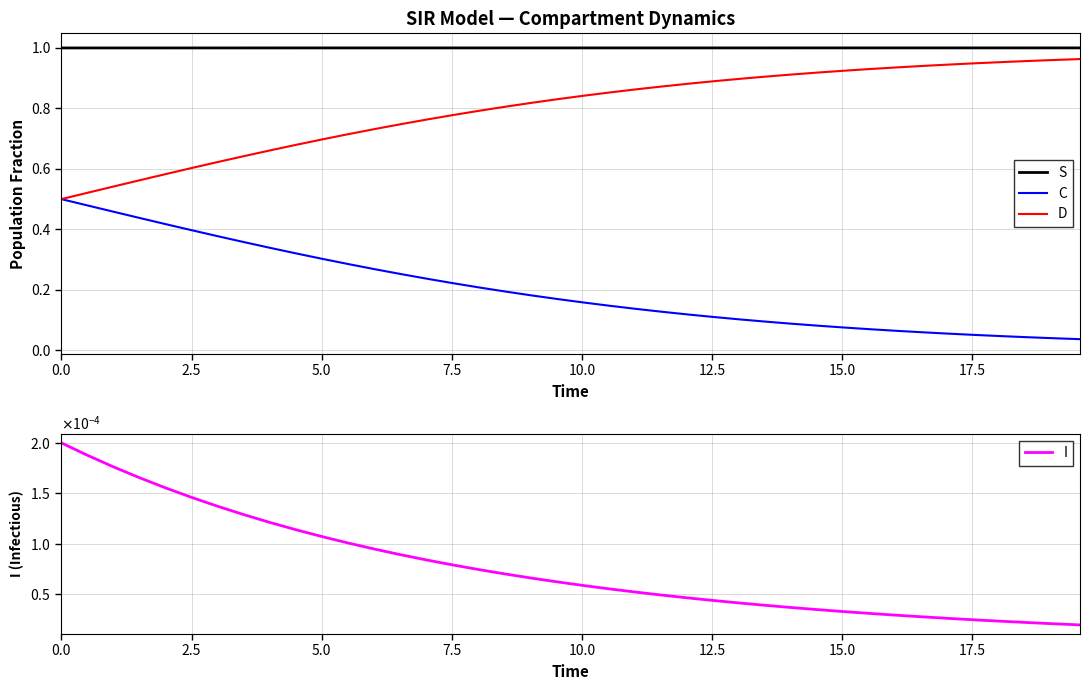

True or false: C and S cross at least once.

False